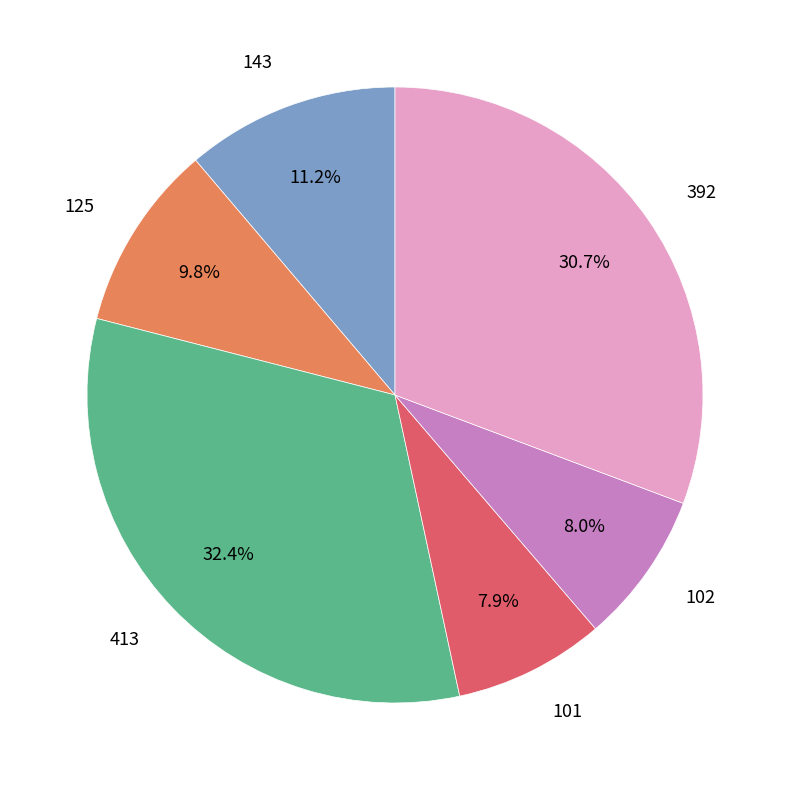

Approximately how many times larger is the value at 125 compared to 392?

0.3